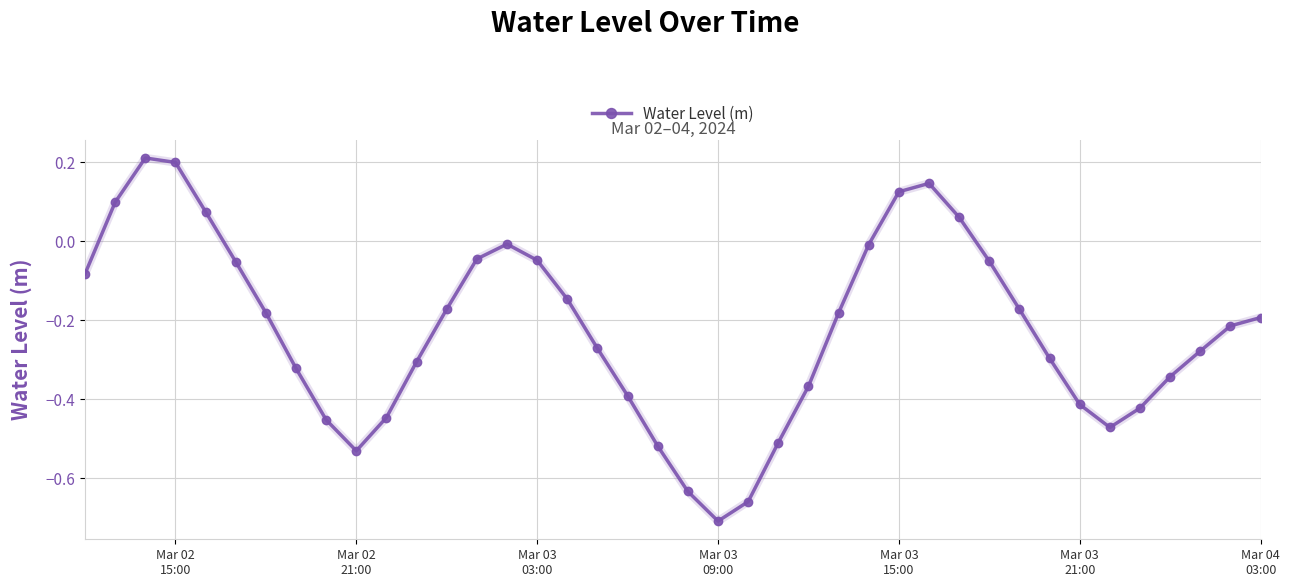

Does the chart display data point markers on the line(s)?

Yes